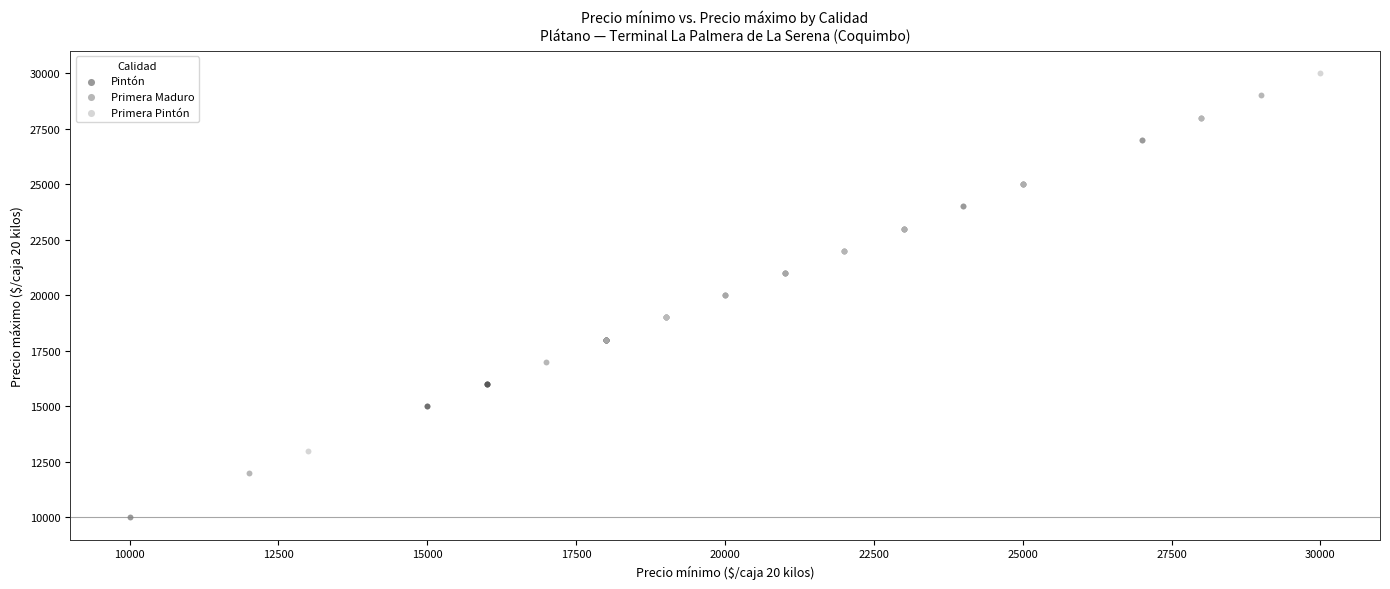

Which series contains the lowest Y value?

Pintón